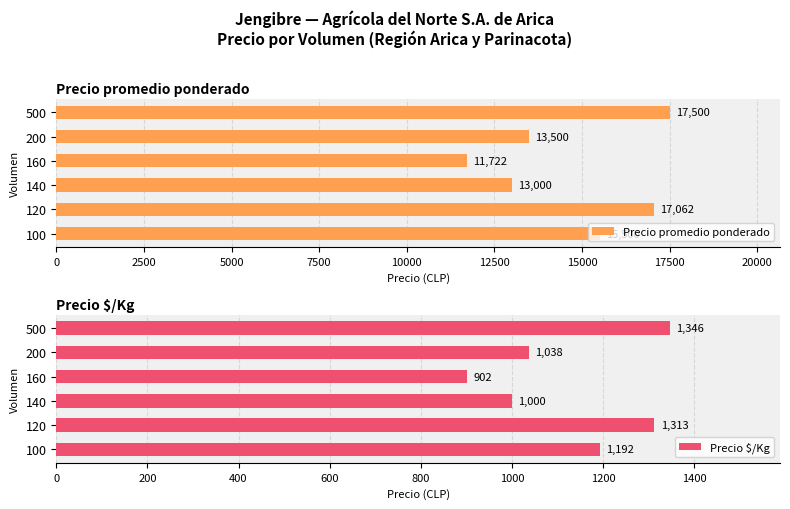

Reading left to right, what are all the values shown in this chart?

Precio promedio ponderado: 15500.0	17062.5	13000.0	11722.3	13500.0	17500.0
Precio $/Kg: 1192.5	1312.8	1000.0	901.7	1038.0	1346.0